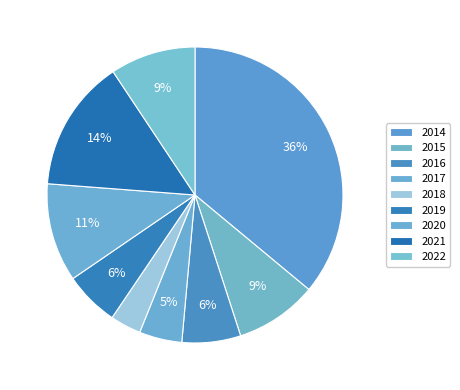

What portion of the pie excludes 2022?

90.7%